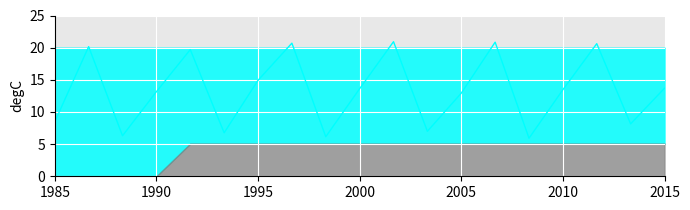

How many categories are shown in the chart?

19